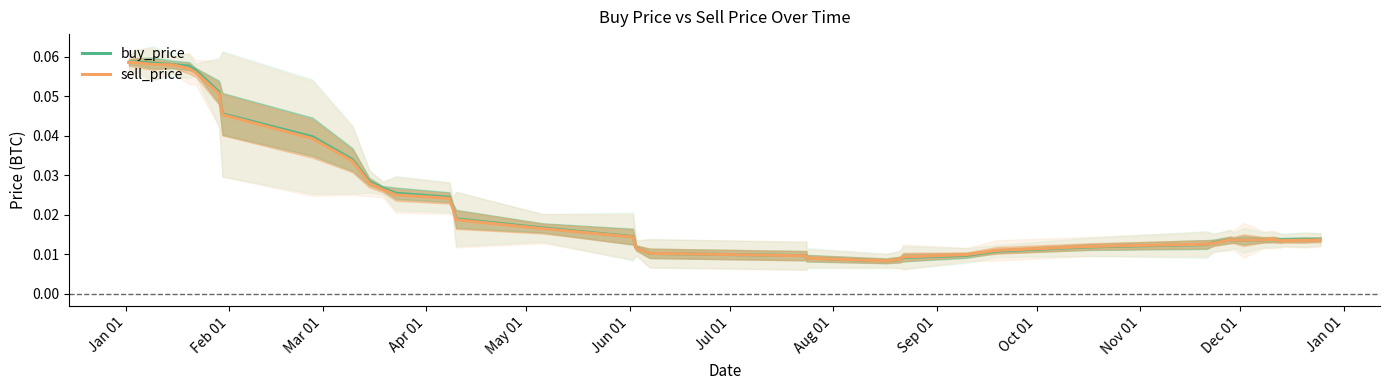

Is the value of buy_price at 34 greater than the value of sell_price at 39?

Yes